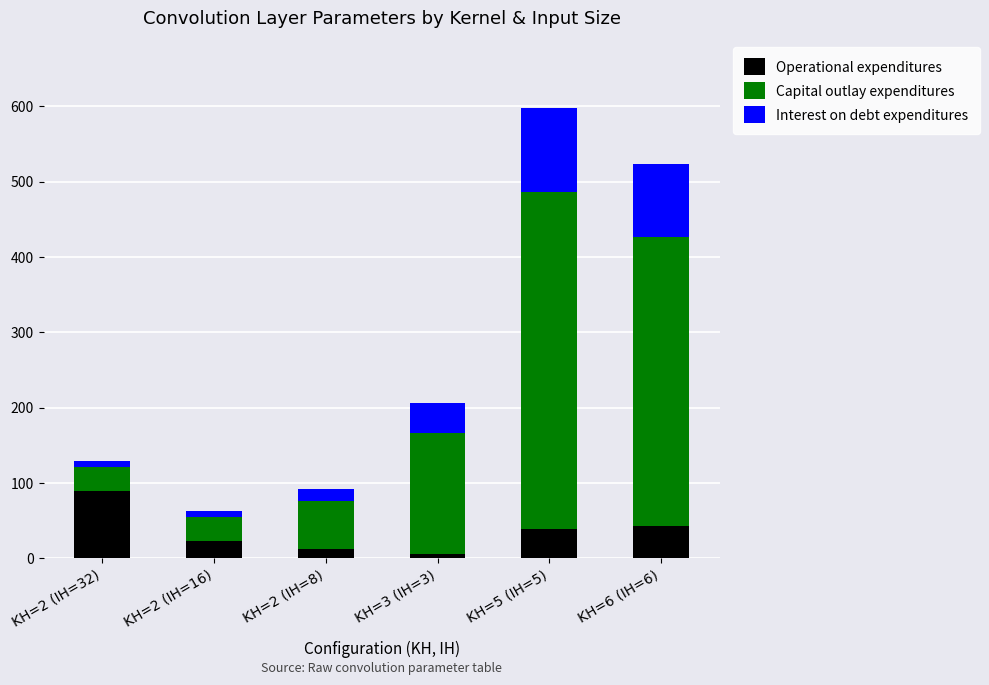

At which category is the sum across all series the highest?

KH=5 (IH=5)